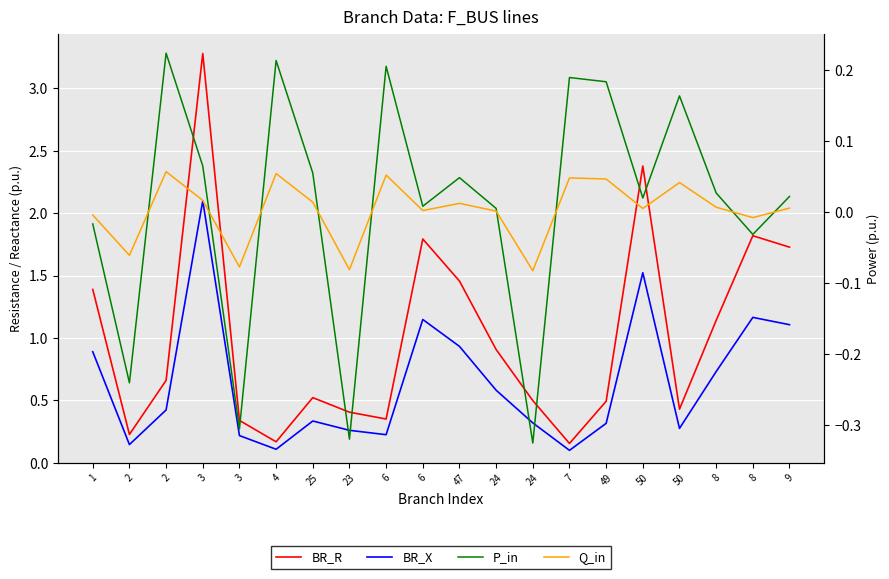

True or false: BR_R and Q_in cross at least once.

False